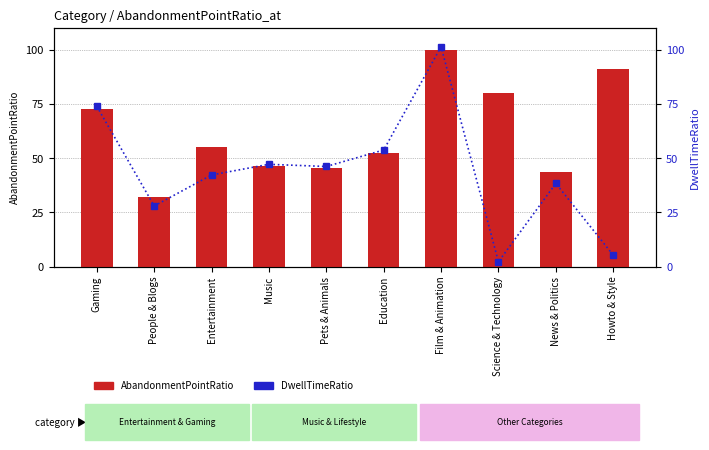

Are the bars grouped side by side (vs. stacked)?

Yes